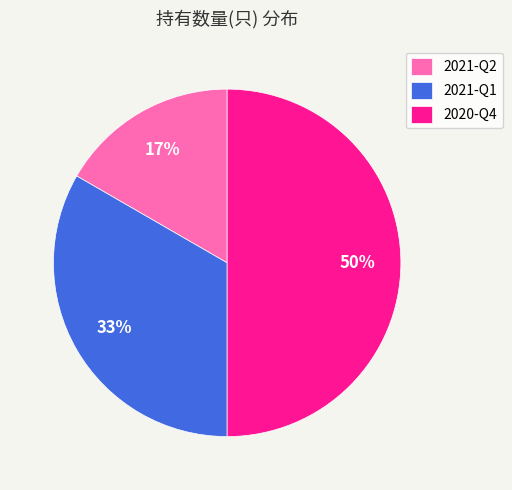

To the nearest percent, what is the difference between the largest and smallest slice percentages?

33%